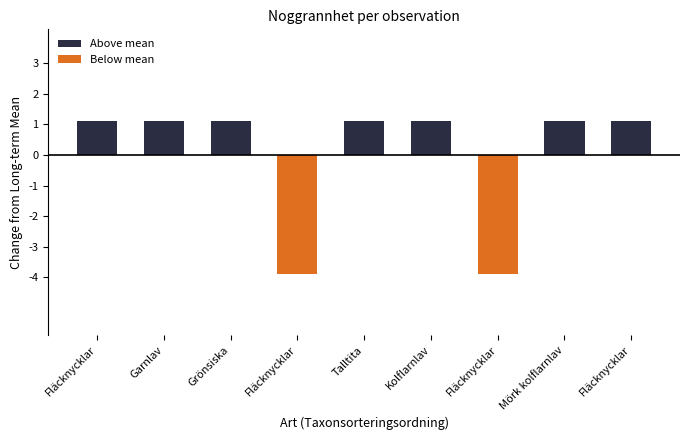

Rank the series at Fläcknycklar from lowest to highest value.

Below mean, Above mean